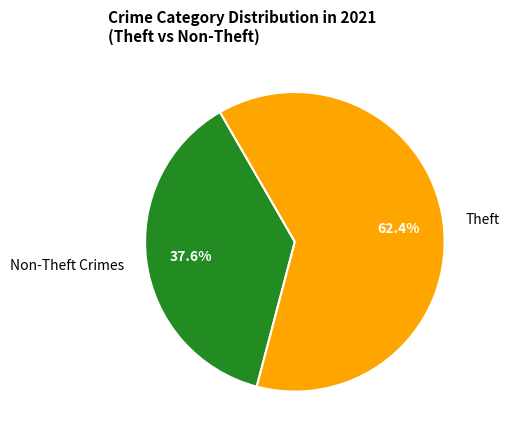

What is the smallest slice in the pie chart?

Non-Theft Crimes